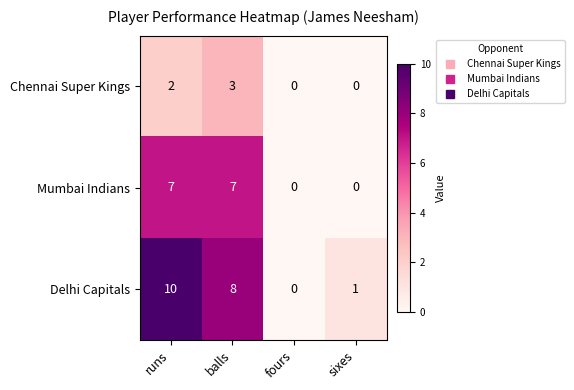

Between runs and fours, which series saw the biggest shift?

Delhi Capitals